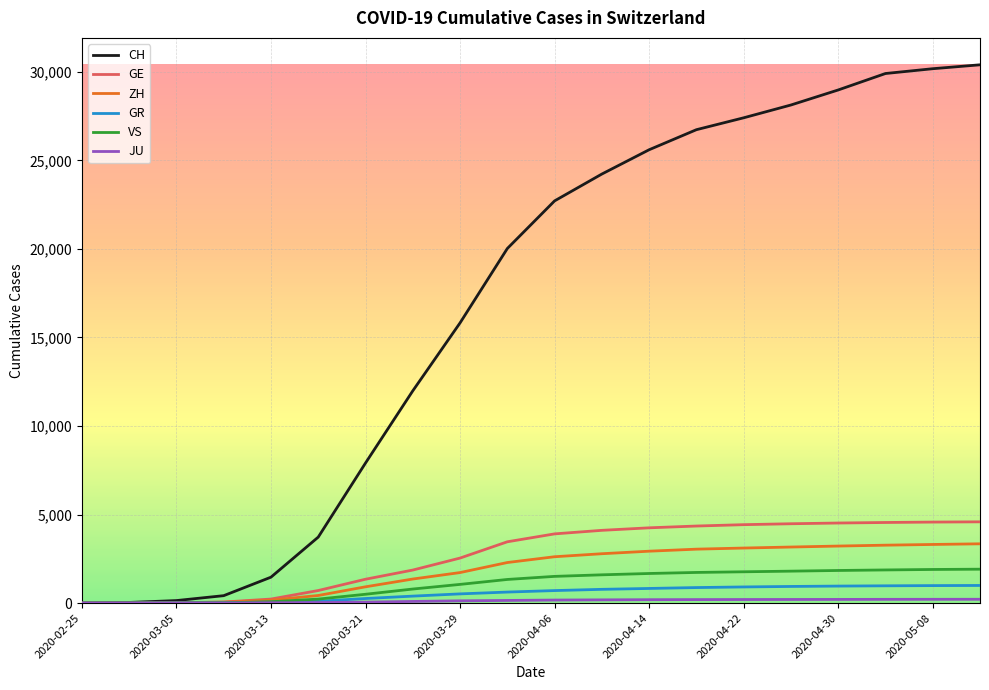

Which series has the largest total across all categories?

CH